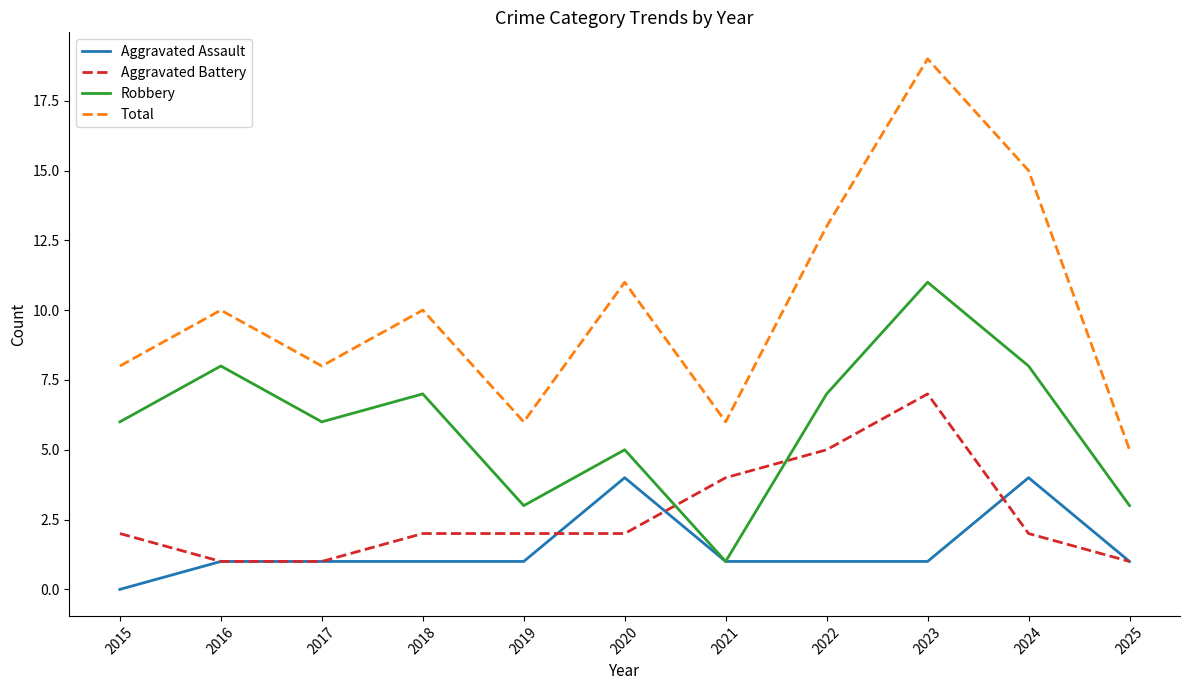

What is the approximate value of Robbery at 2019?

3